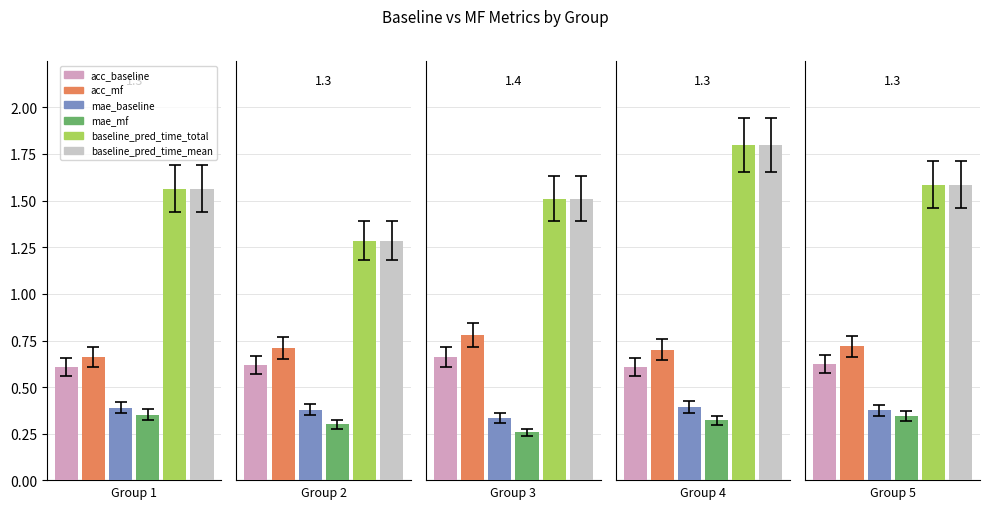

Reading right to left, what are all the values shown in this chart?

acc_baseline: 0.6	0.6	0.7	0.6	0.6
acc_mf: 0.7	0.7	0.8	0.7	0.7
mae_baseline: 0.4	0.4	0.3	0.4	0.4
mae_mf: 0.3	0.3	0.3	0.3	0.4
baseline_pred_time_total: 1.6	1.8	1.5	1.3	1.6
baseline_pred_time_mean: 1.6	1.8	1.5	1.3	1.6